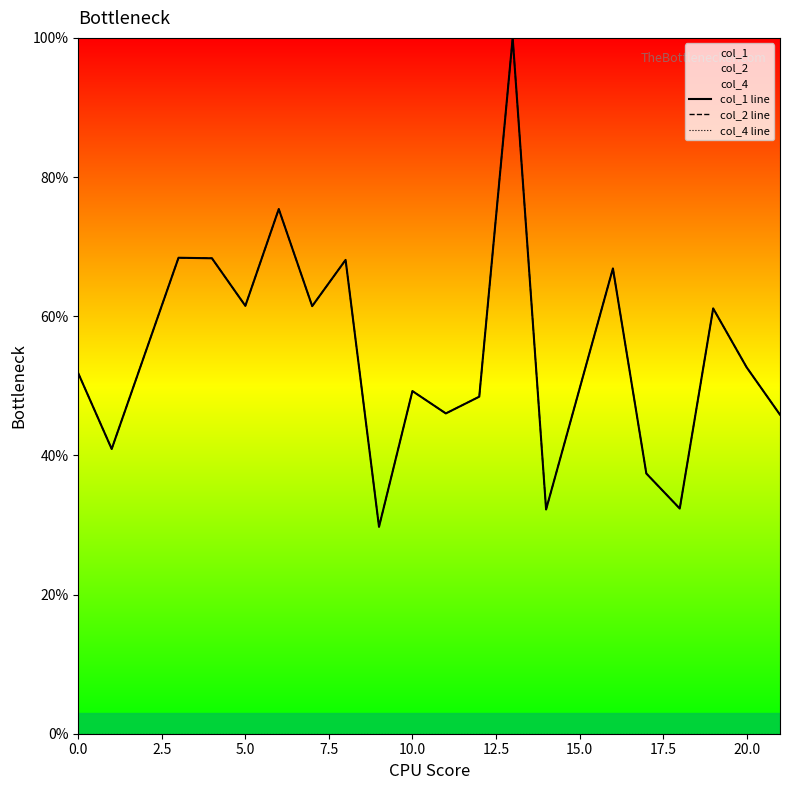

What is the label of the 19th point from the left?

20.0